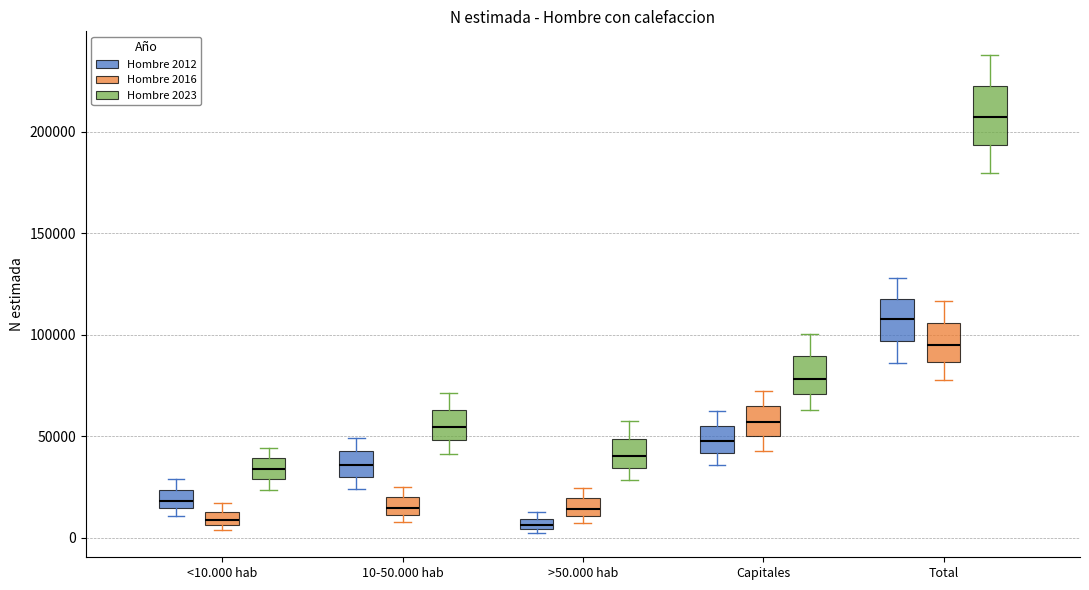

Which box has the highest median line?

Total (Hombre 2023)